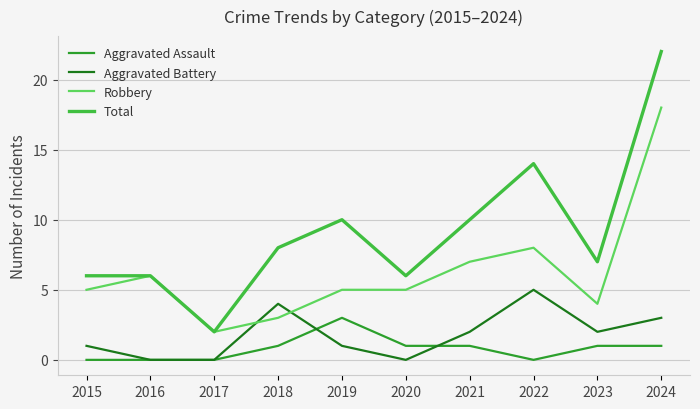

Reading left to right, extract all data points from this chart.

Aggravated Assault: 0	0	0	1	3	1	1	0	1	1
Aggravated Battery: 1	0	0	4	1	0	2	5	2	3
Robbery: 5	6	2	3	5	5	7	8	4	18
Total: 6	6	2	8	10	6	10	14	7	22